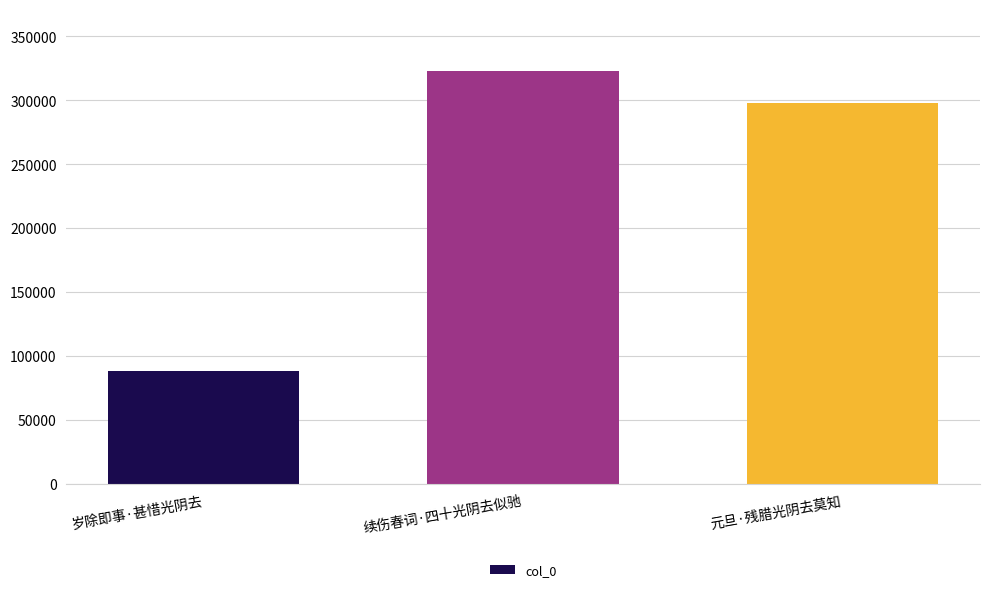

List the labels in order of value, largest first.

续伤春词·四十光阴去似驰, 元旦·残腊光阴去莫知, 岁除即事·甚惜光阴去